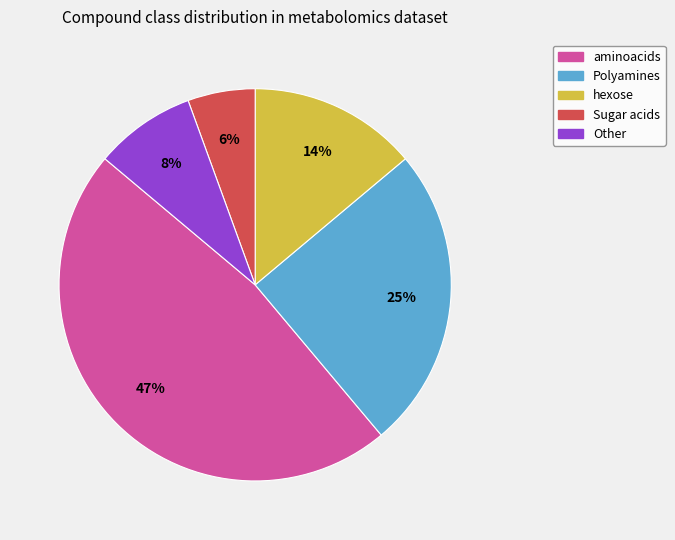

Which category has the smallest portion of the pie?

Sugar acids